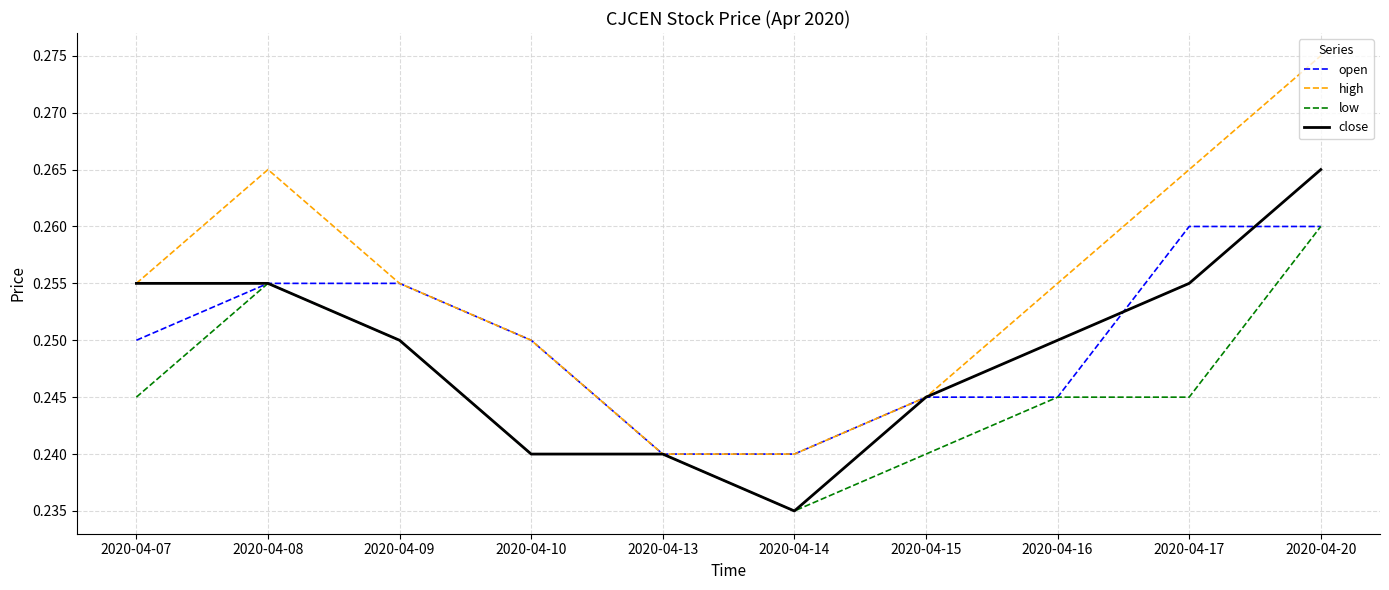

True or false: close has a value of 0.3 at 2020-04-13.

False